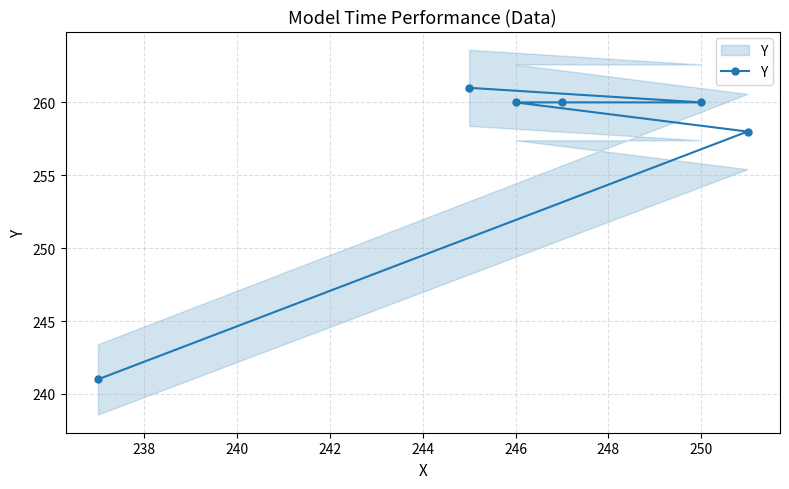

Between 242 and 240, which is larger?

242